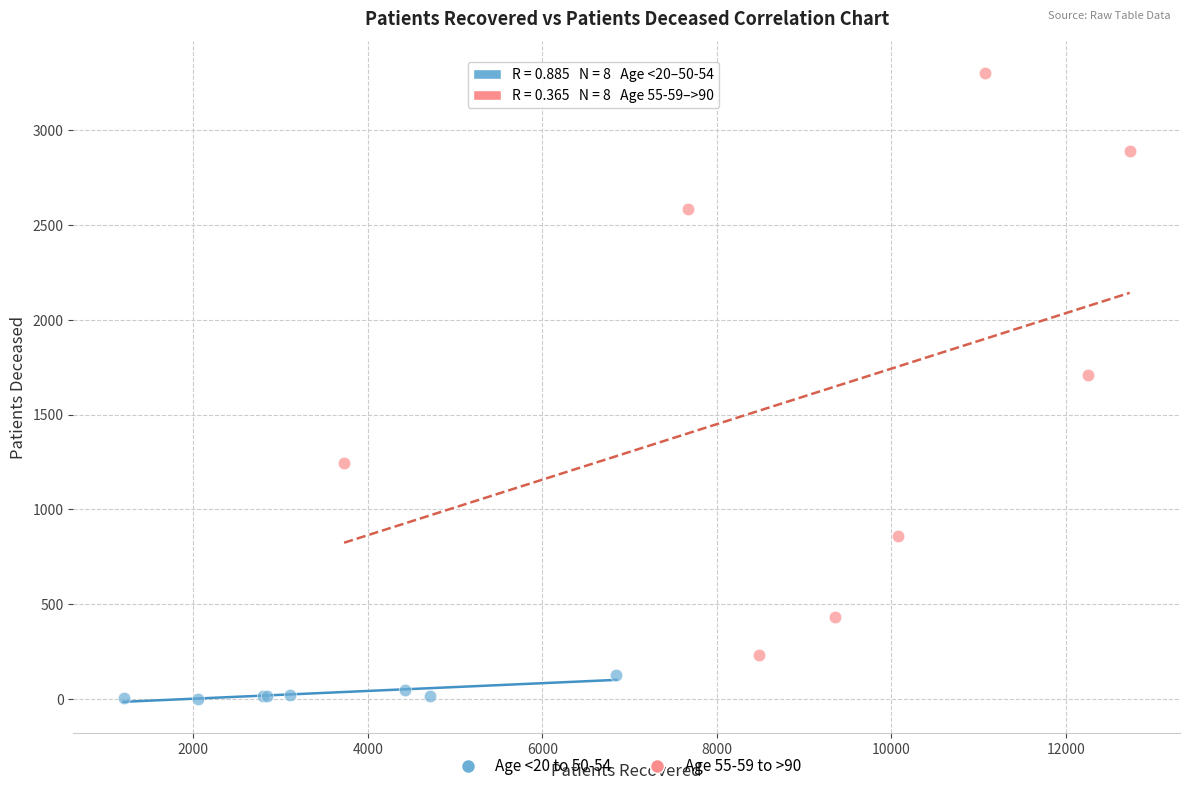

Which series contains the highest Y value?

Age 55-59 to >90